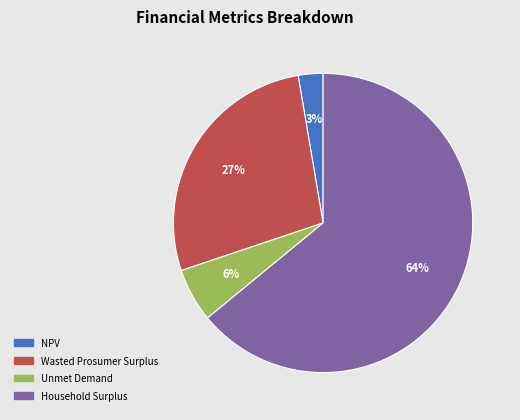

Which has a higher value, Wasted Prosumer Surplus or Unmet Demand?

Wasted Prosumer Surplus